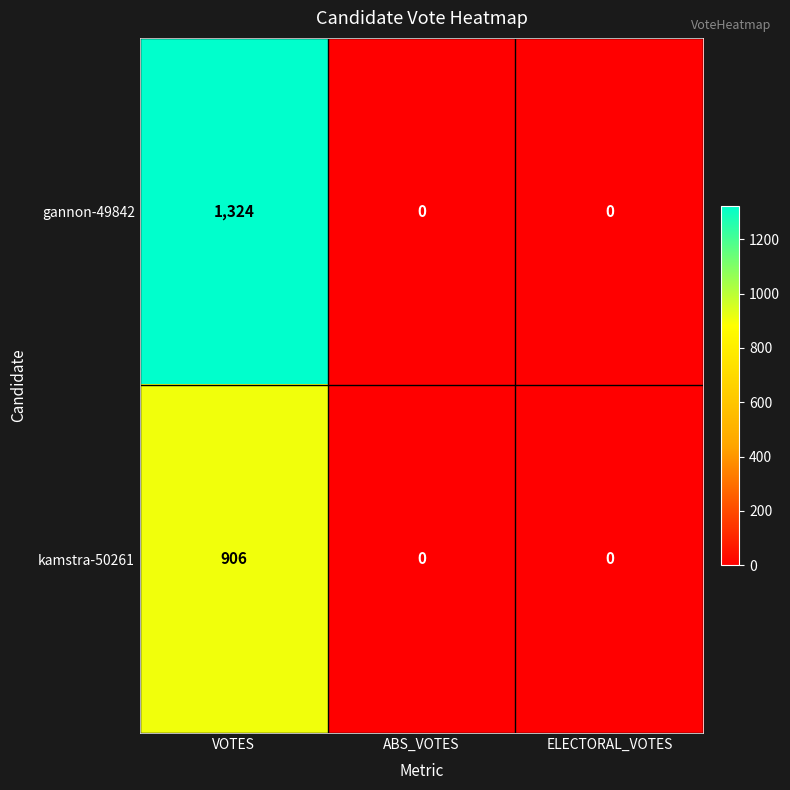

Reading left to right, extract all data points from this chart.

gannon-49842: 1324	0	0
kamstra-50261: 906	0	0